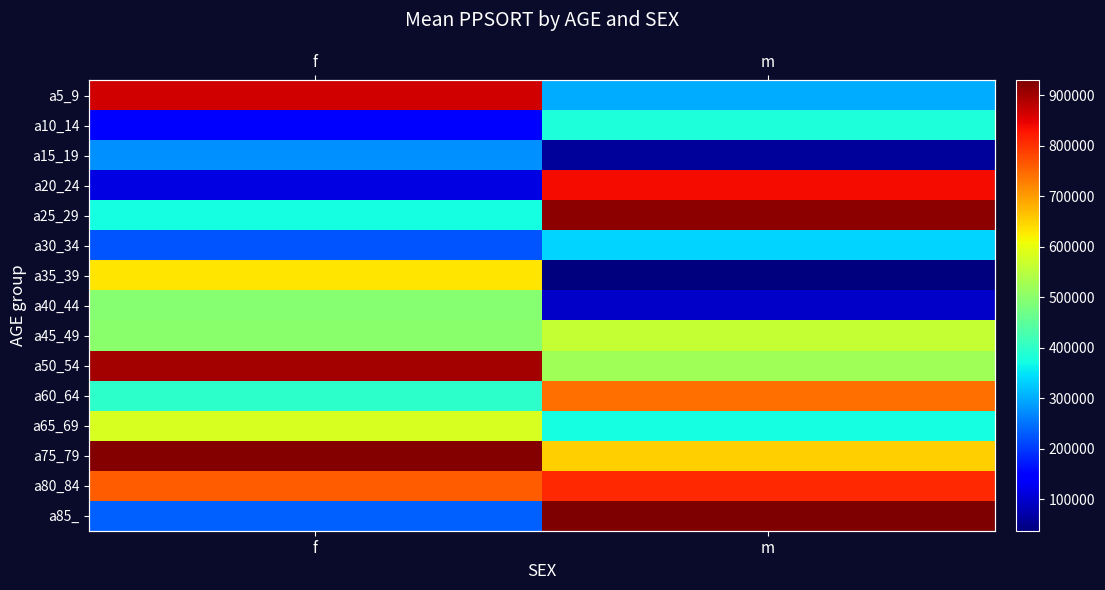

Which category has the highest value in the a25_29 series?

m